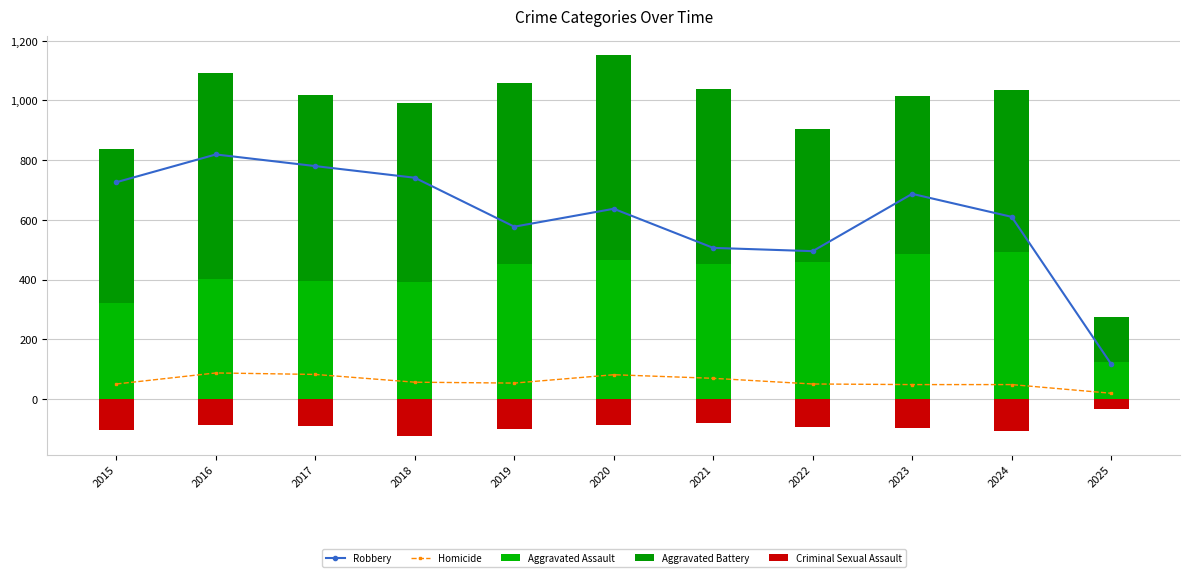

At which label does Aggravated Assault reach its minimum?

2025